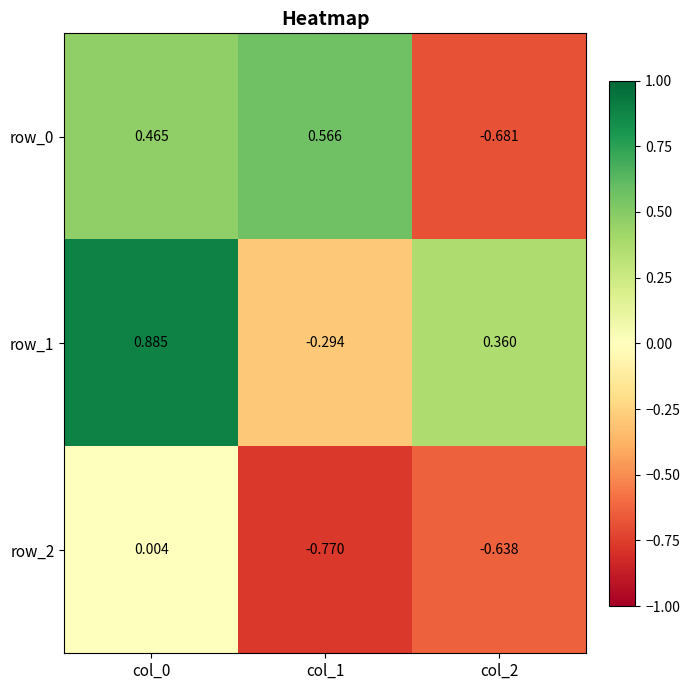

Is the value of row_2 at col_2 greater than the value of row_1 at col_0?

No